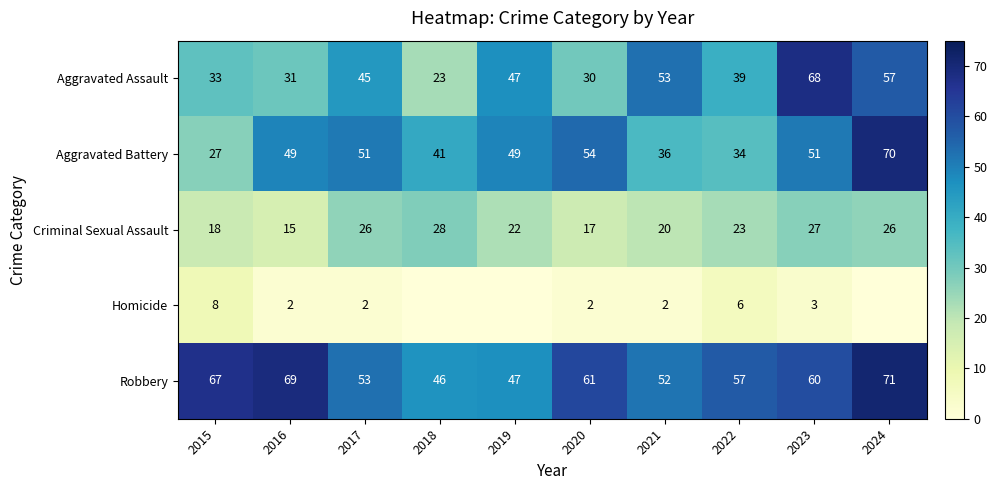

What value does the Criminal Sexual Assault series have at 2020?

17